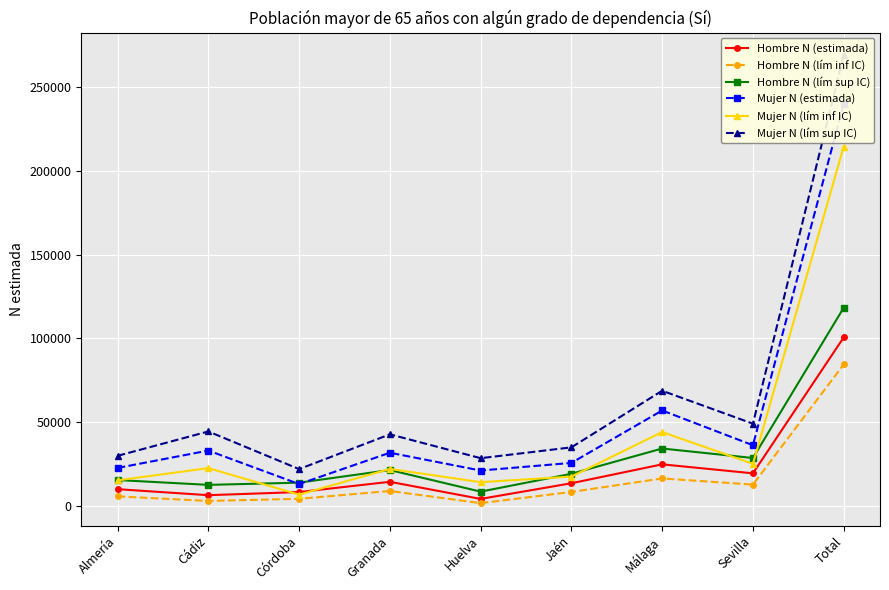

Between Málaga and Total, which series saw the biggest shift?

Mujer N (lím sup IC)